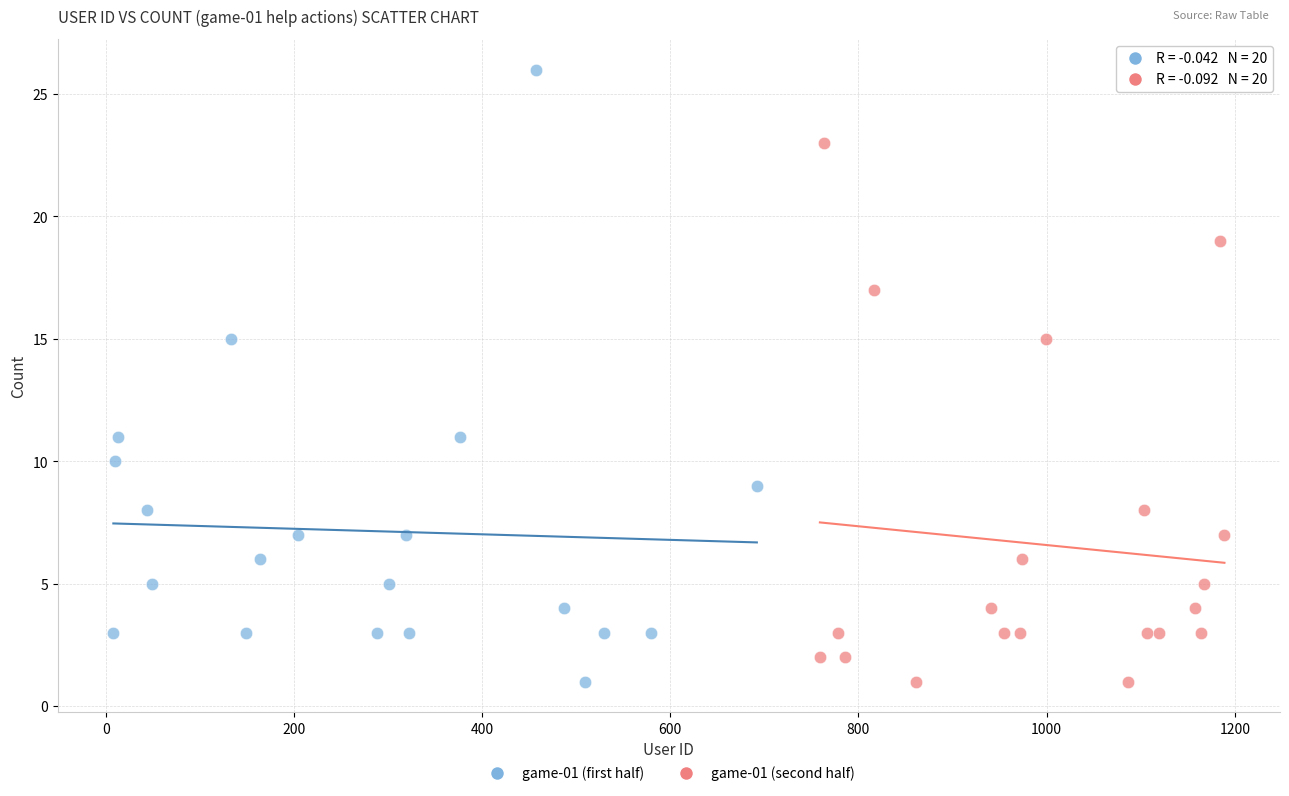

Which series has the widest spread of Y values?

game-01 (first half)